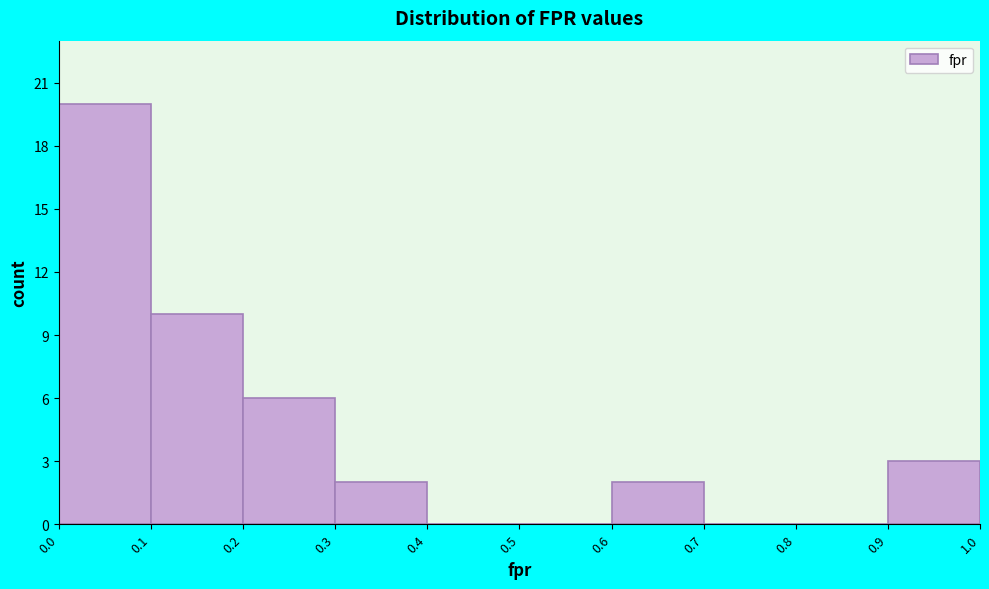

Reading left to right, transcribe this chart: for each bar, give the range it covers on the x-axis and its height. The values are not printed on the chart, so give them approximately, as read against the axis.

0.0 to 0.1: 20
0.1 to 0.2: 10
0.2 to 0.3: 6
0.3 to 0.4: 2
0.4 to 0.5: 0
0.5 to 0.6: 0
0.6 to 0.7: 2
0.7 to 0.8: 0
0.8 to 0.9: 0
0.9 to 1.0: 3